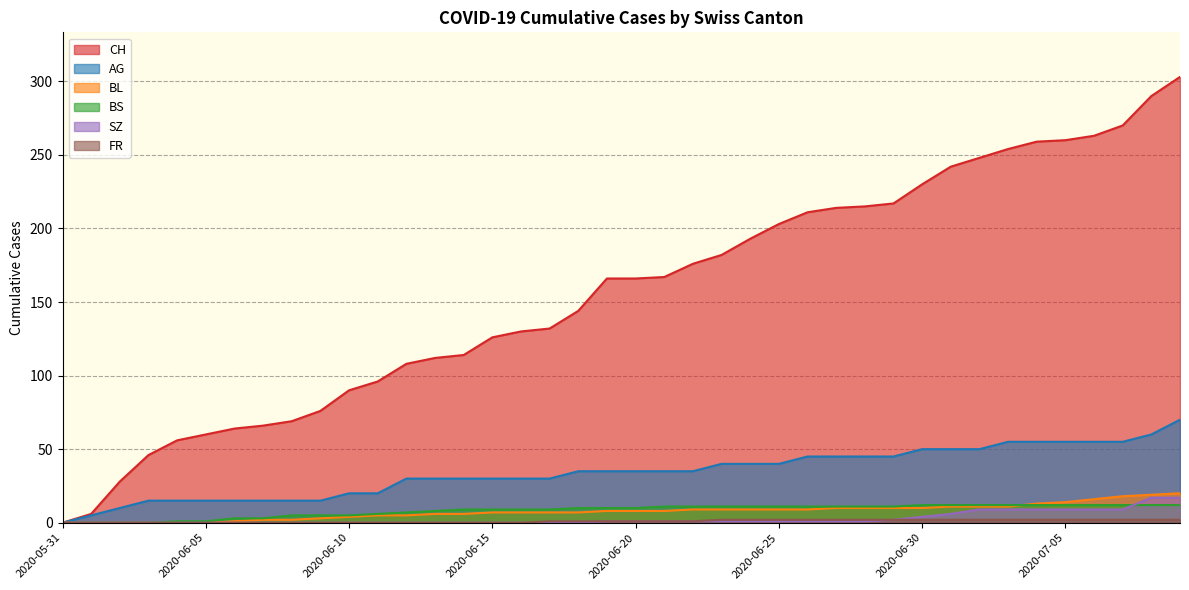

True or false: CH and SZ cross at least once.

False